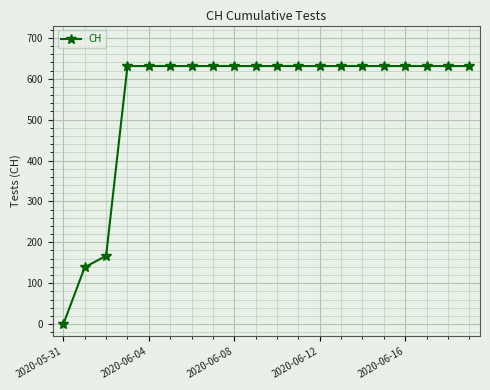

How many values are above zero?

19